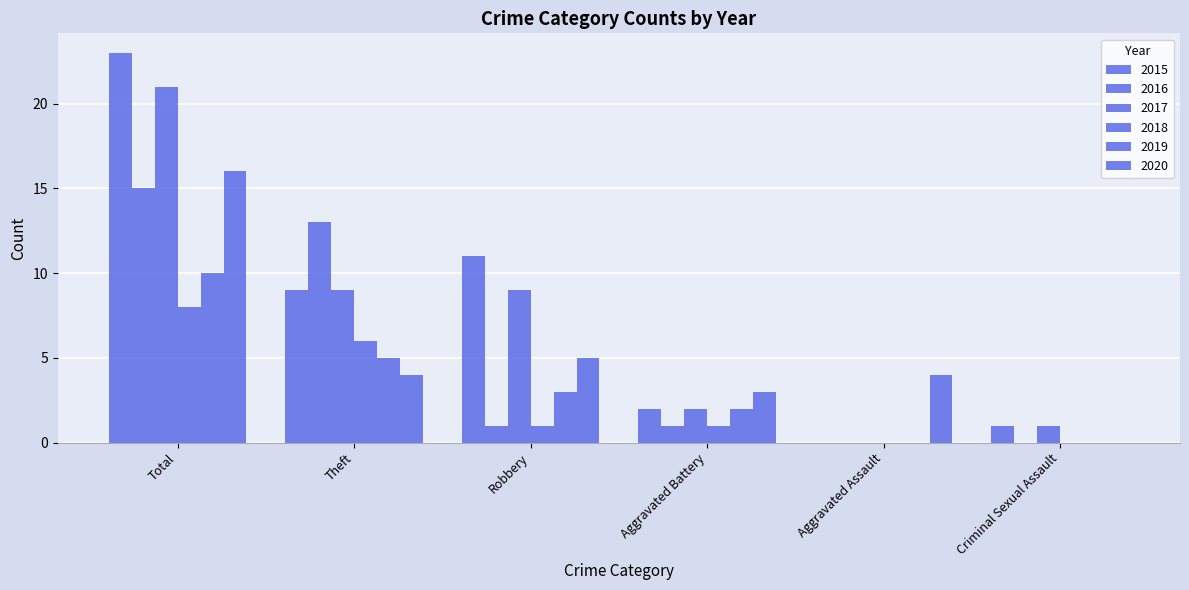

Reading left to right, transcribe all the data shown in this chart.

2015: Total=23	Theft=9	Robbery=11	Aggravated Battery=2	Aggravated Assault=0	Criminal Sexual Assault=1
2016: Total=15	Theft=13	Robbery=1	Aggravated Battery=1	Aggravated Assault=0	Criminal Sexual Assault=0
2017: Total=21	Theft=9	Robbery=9	Aggravated Battery=2	Aggravated Assault=0	Criminal Sexual Assault=1
2018: Total=8	Theft=6	Robbery=1	Aggravated Battery=1	Aggravated Assault=0	Criminal Sexual Assault=0
2019: Total=10	Theft=5	Robbery=3	Aggravated Battery=2	Aggravated Assault=0	Criminal Sexual Assault=0
2020: Total=16	Theft=4	Robbery=5	Aggravated Battery=3	Aggravated Assault=4	Criminal Sexual Assault=0